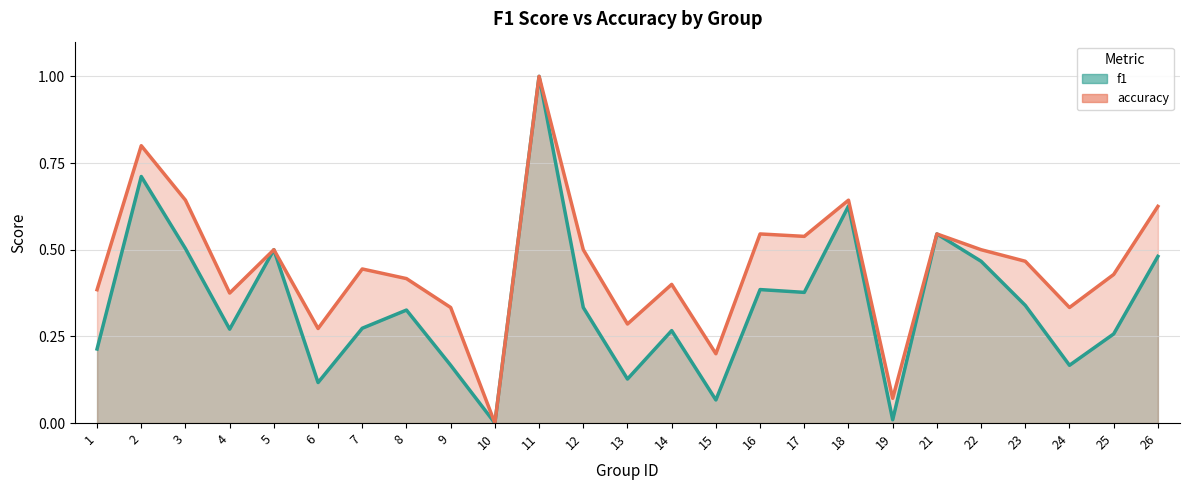

At which category is the sum across all series the highest?

11